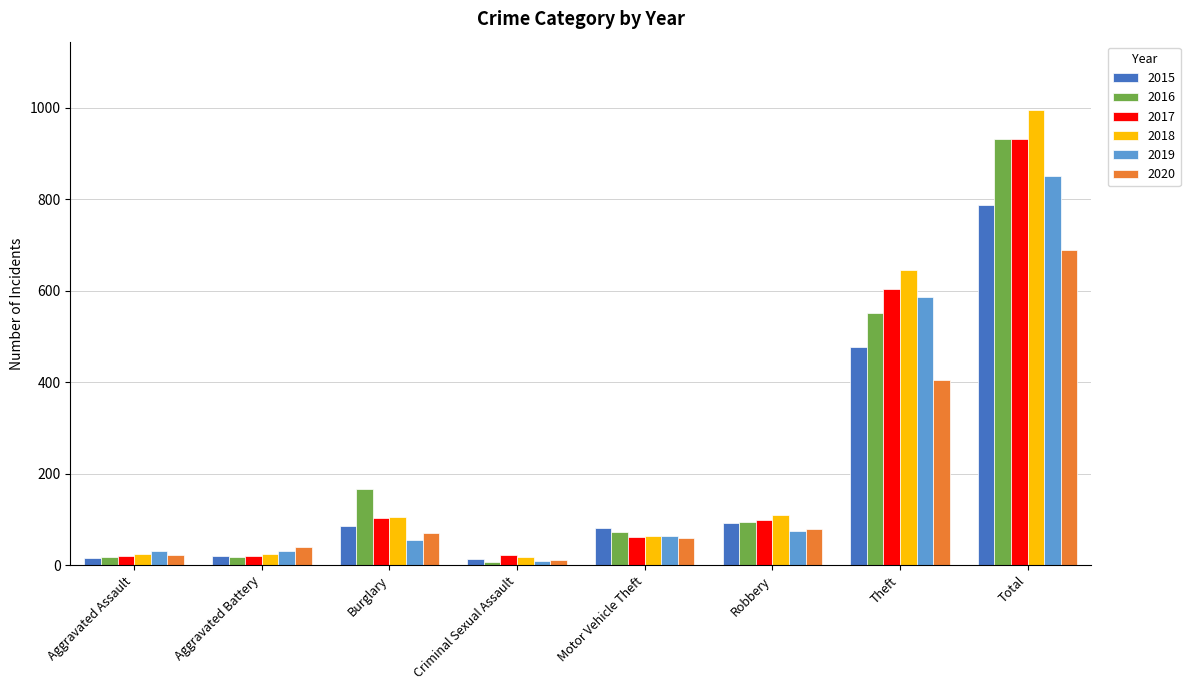

What is the value of the 2015 bar at the 2nd from the left?

21